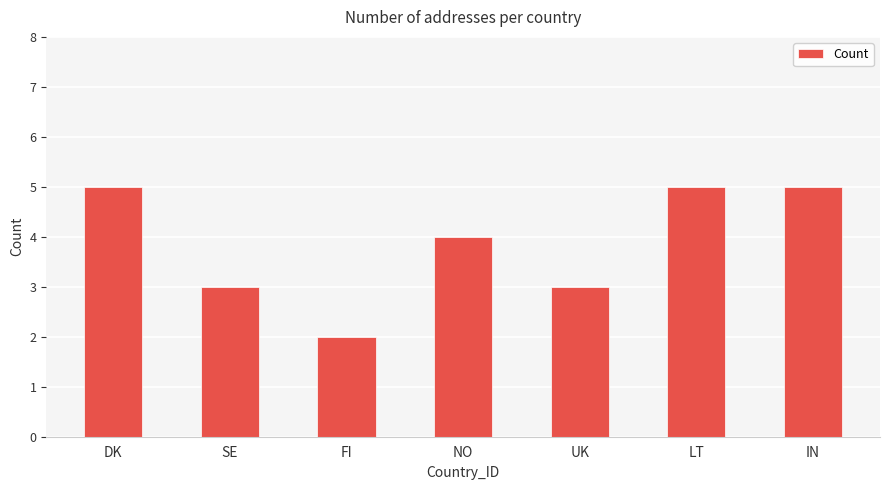

What is the value of the 6th bar from the left?

5